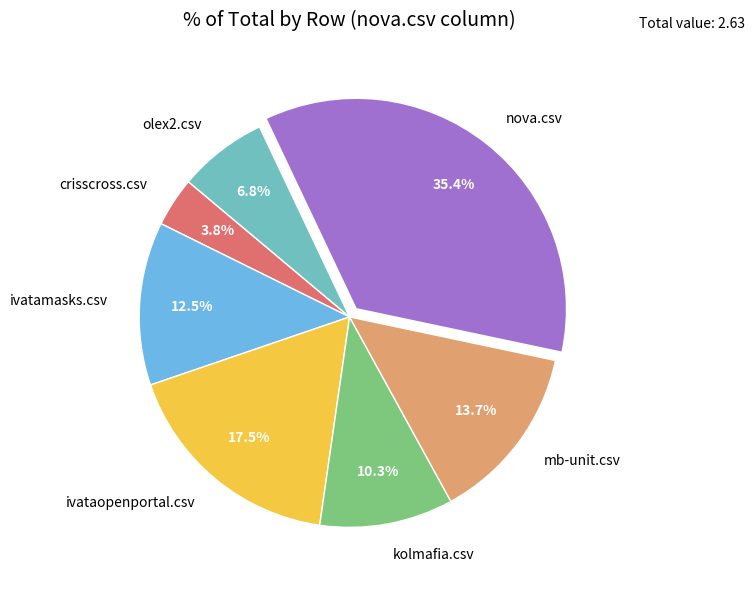

True or false: olex2.csv accounts for 7% of the total.

True